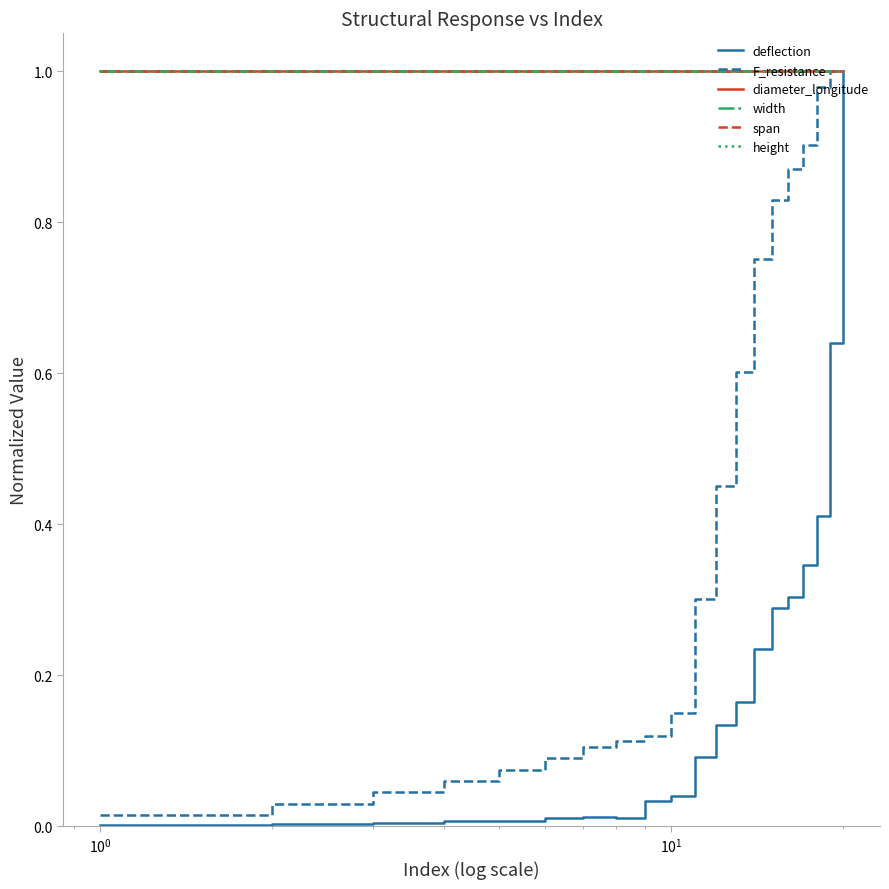

Does the chart display data point markers on the line(s)?

No